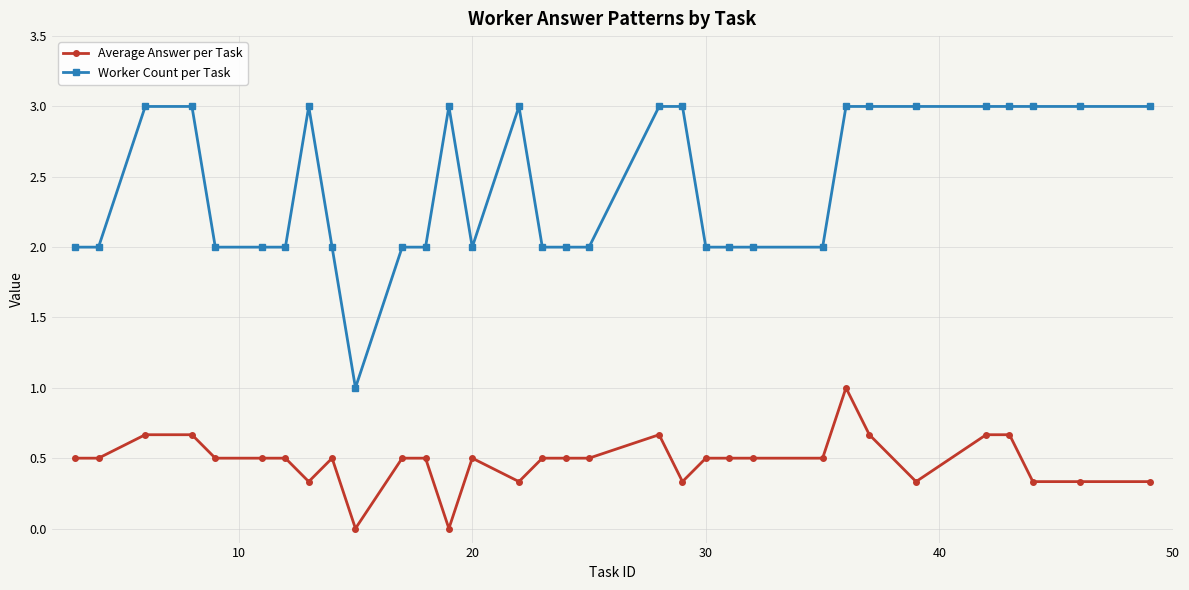

Which series has the largest range (max minus min)?

Worker Count per Task